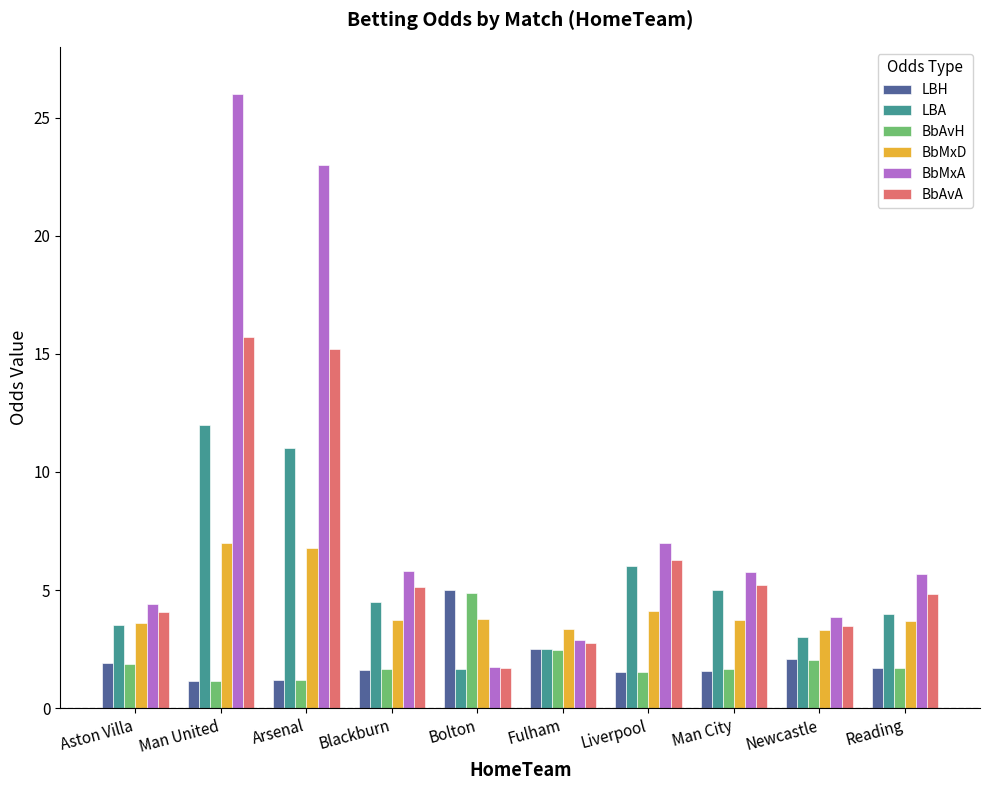

The LBH series shows 2.5 at Fulham. True or false?

True